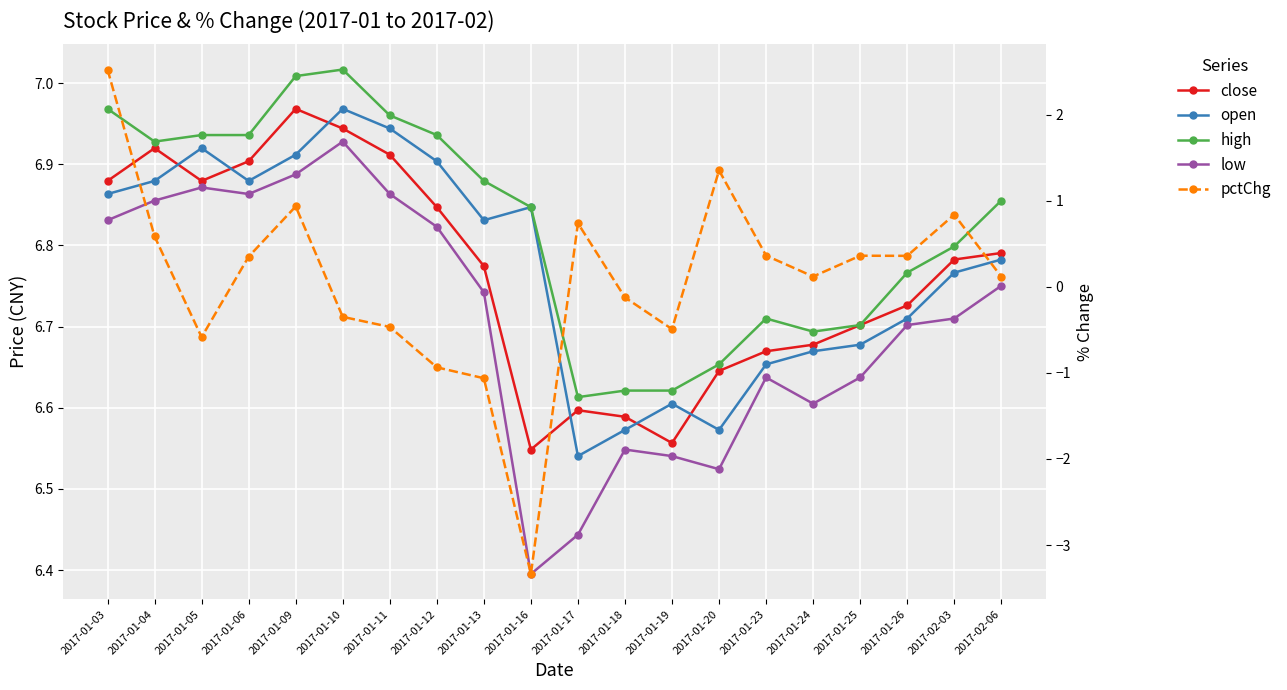

What is the difference between the second highest and second lowest values in the pctChg series?

2.4